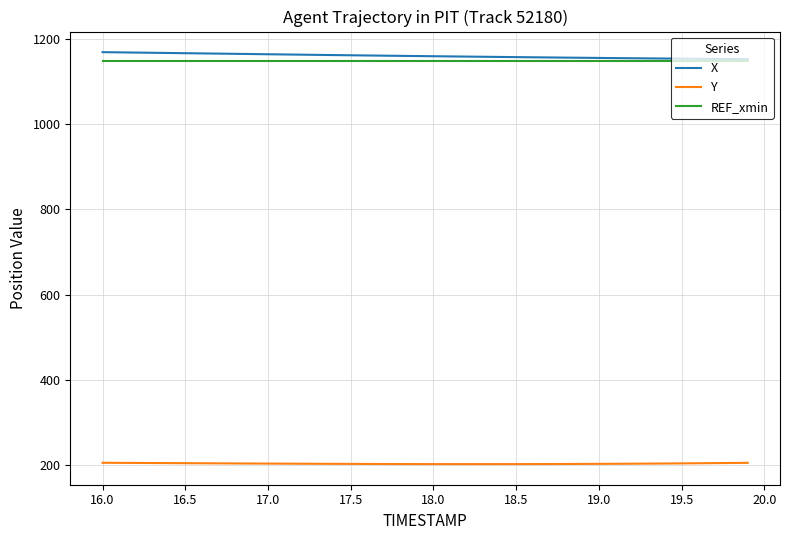

True or false: Y and X intersect in this chart.

False